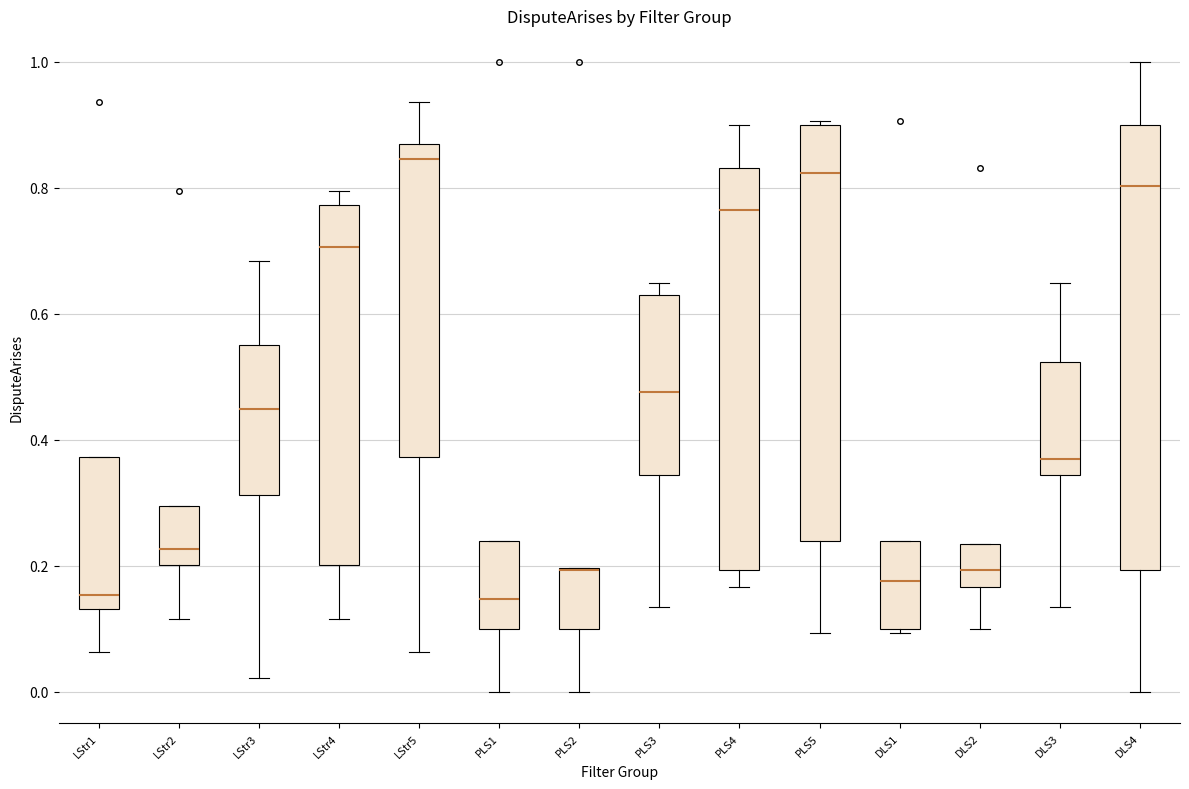

Reading left to right, read every box against the y-axis: the position of its median line, the range the box covers, and the ends of its whiskers. The values are not printed on the chart, so give them approximately, as read against the axis.

LStr1: median 0.16, box 0.14 to 0.38, whiskers 0.06 to 0.38
LStr2: median 0.22, box 0.20 to 0.30, whiskers 0.12 to 0.30
LStr3: median 0.44, box 0.32 to 0.56, whiskers 0.02 to 0.68
LStr4: median 0.70, box 0.20 to 0.78, whiskers 0.12 to 0.80
LStr5: median 0.84, box 0.38 to 0.86, whiskers 0.06 to 0.94
PLS1: median 0.14, box 0.10 to 0.24, whiskers 0.00 to 0.24
PLS2: median 0.20 (drawn on the box's upper edge), box 0.10 to 0.20, whiskers 0.00 to 0.20
PLS3: median 0.48, box 0.34 to 0.62, whiskers 0.14 to 0.64
PLS4: median 0.76, box 0.20 to 0.84, whiskers 0.16 to 0.90
PLS5: median 0.82, box 0.24 to 0.90, whiskers 0.10 to 0.90
DLS1: median 0.18, box 0.10 to 0.24, whiskers 0.10 (just below the box's lower edge) to 0.24
DLS2: median 0.20, box 0.16 to 0.24, whiskers 0.10 to 0.24
DLS3: median 0.38, box 0.34 to 0.52, whiskers 0.14 to 0.64
DLS4: median 0.80, box 0.20 to 0.90, whiskers 0.00 to 1.00